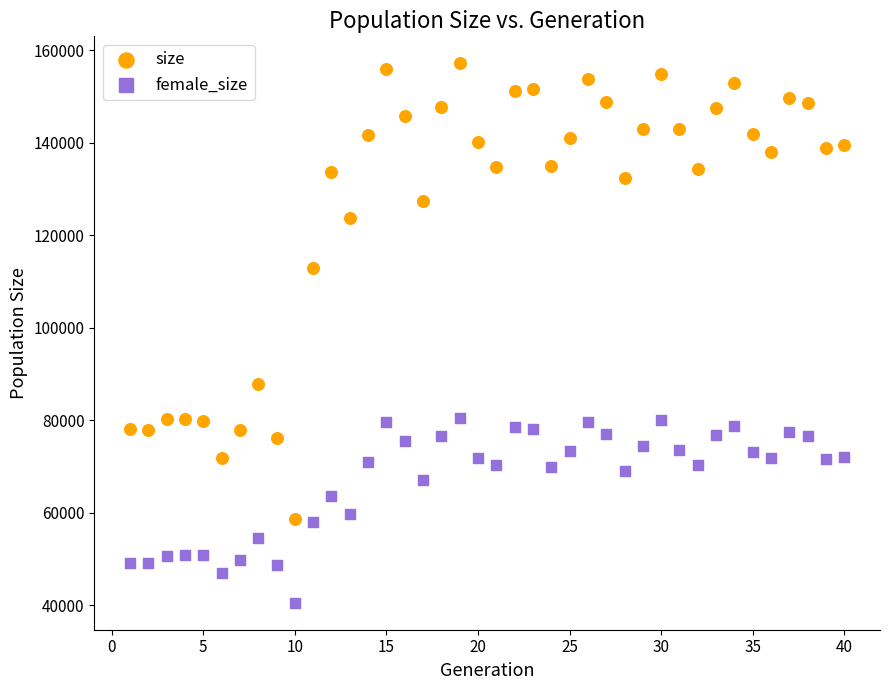

Across all data points, what is the range of X values (max minus min)?

39